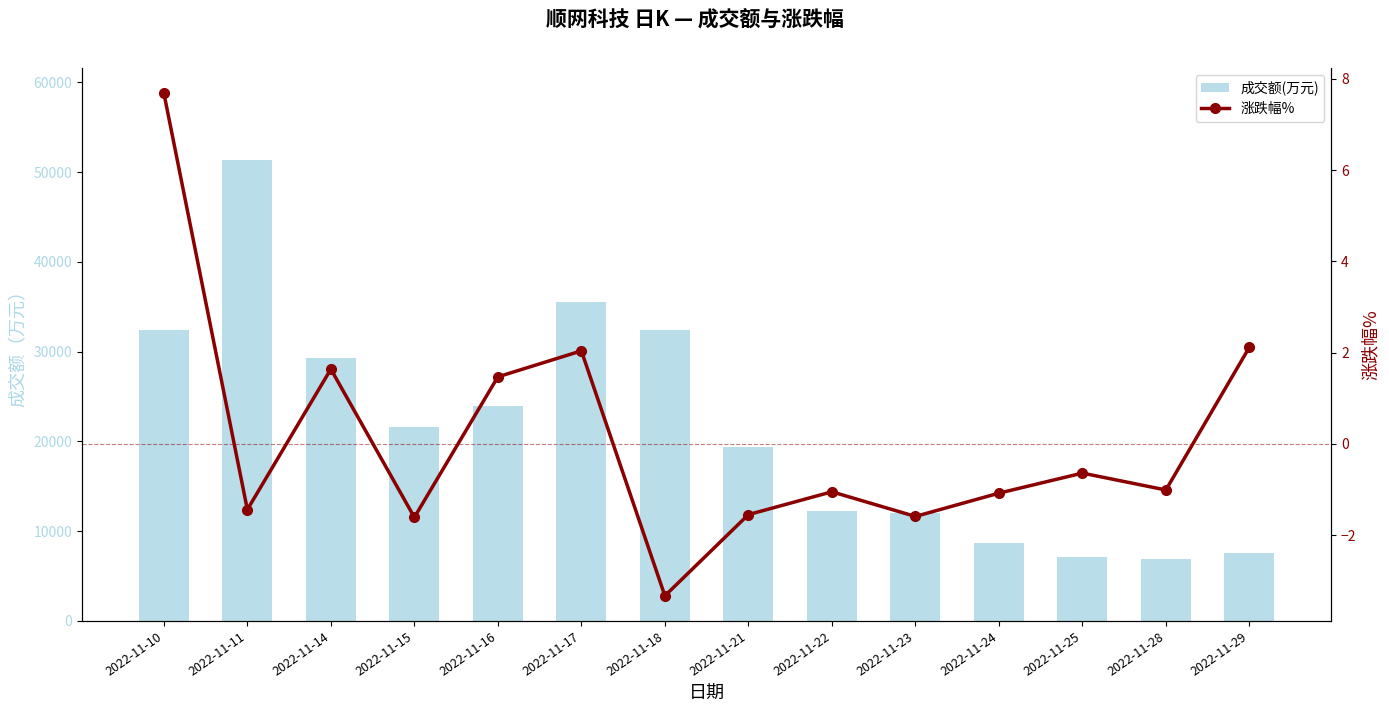

What is the difference between the maximum and minimum values in the 涨跌幅% series?

11.0